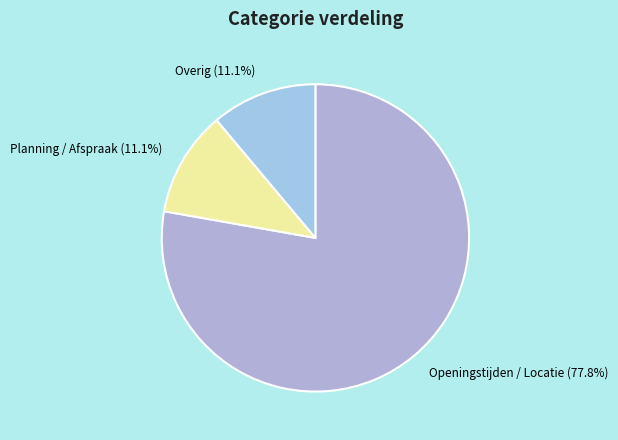

To the nearest percent, what is the average slice percentage?

33%